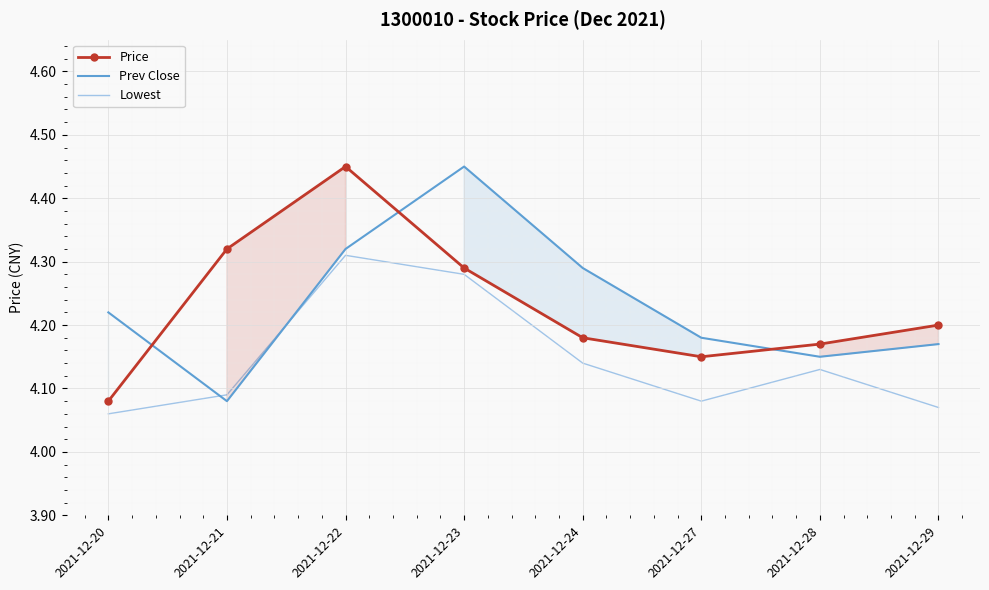

What are all the series names shown in the legend?

Price, Prev Close, Lowest